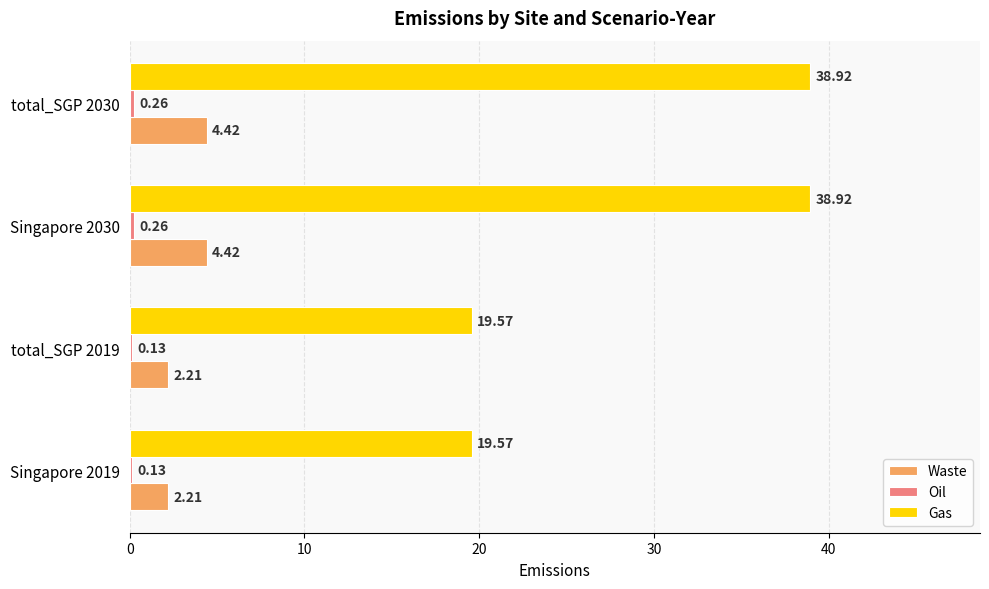

Count the number of data series in this chart.

3